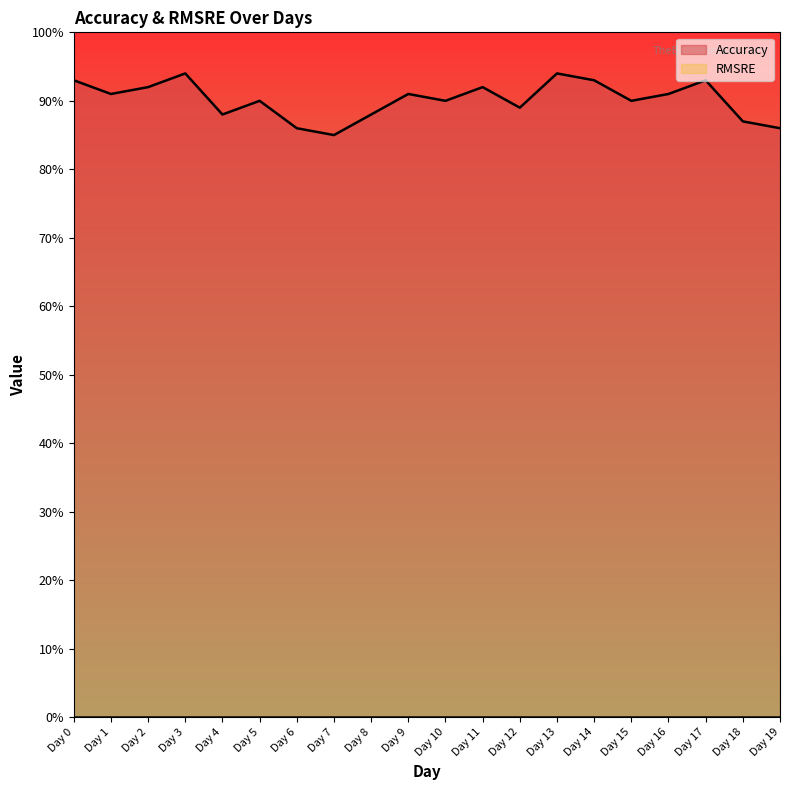

What is the value of the 4th point from the left?

0.9